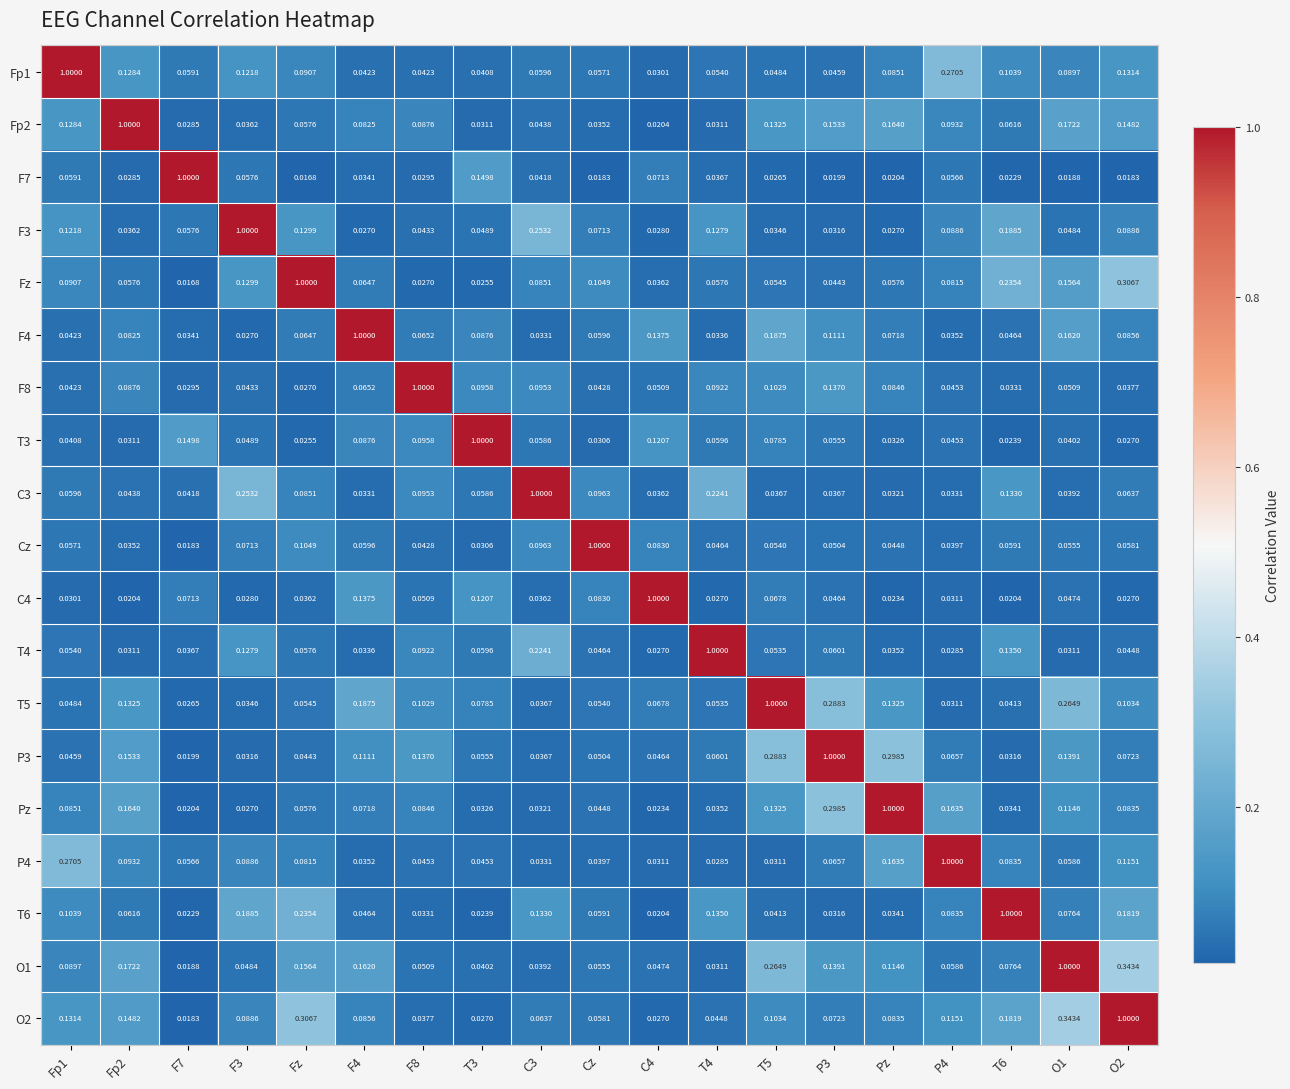

What is the maximum value shown in the chart?

1.0